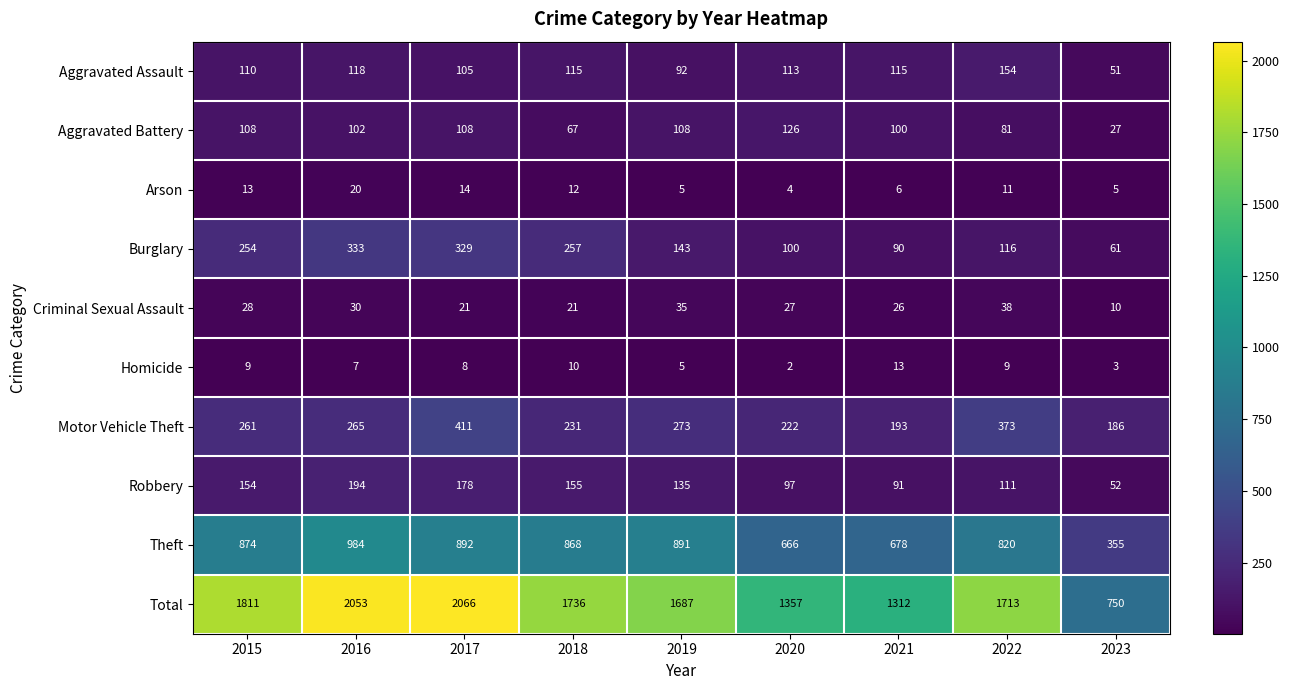

What is the approximate value of Motor Vehicle Theft at 2018, to the nearest 5?

230